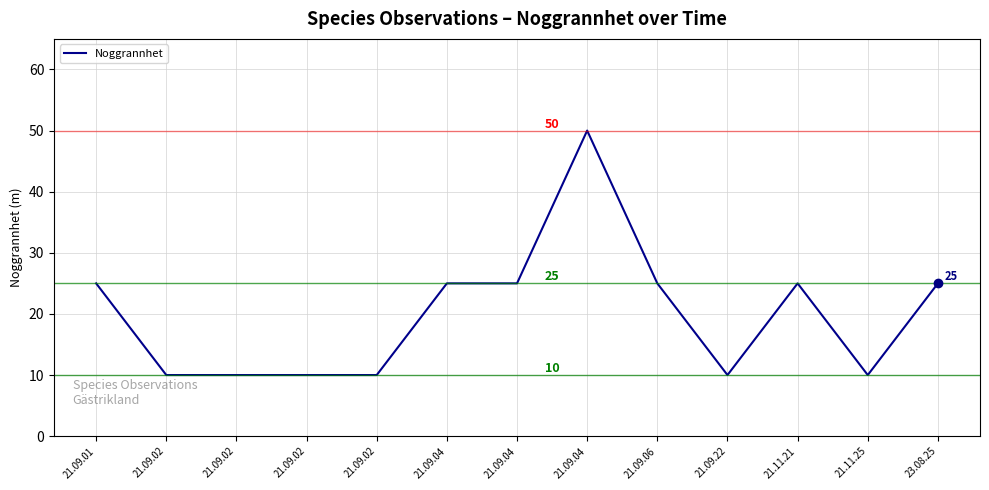

The chart shows a value of 10 at 21.09.22. True or false?

True